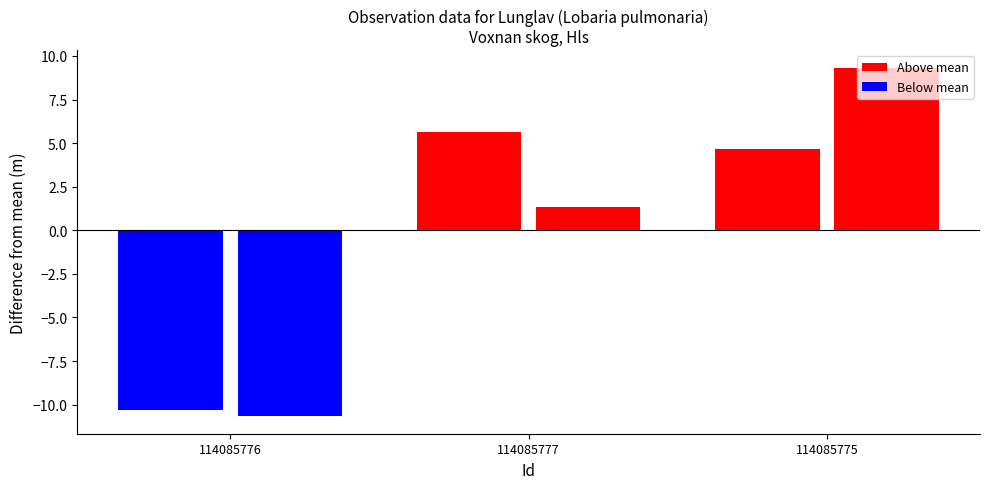

How many bars are there in total?

6